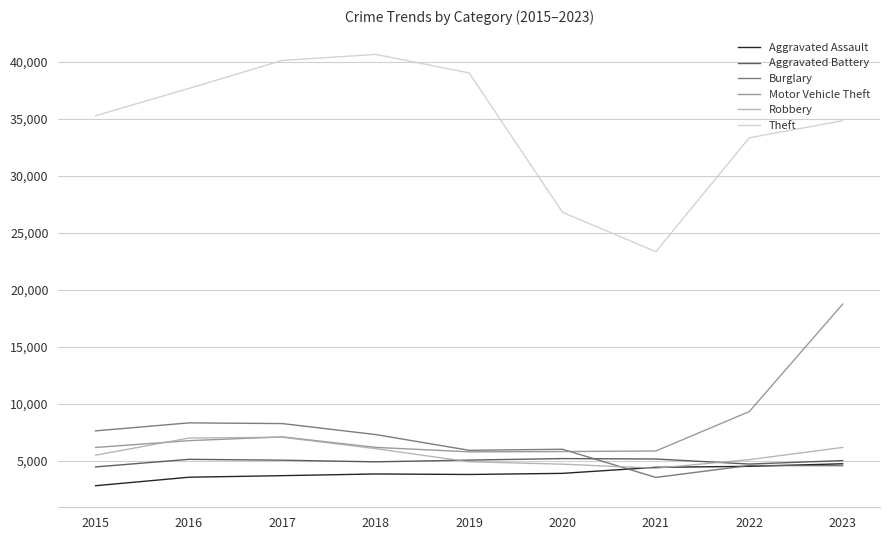

Where is the first local minimum for Theft?

2021